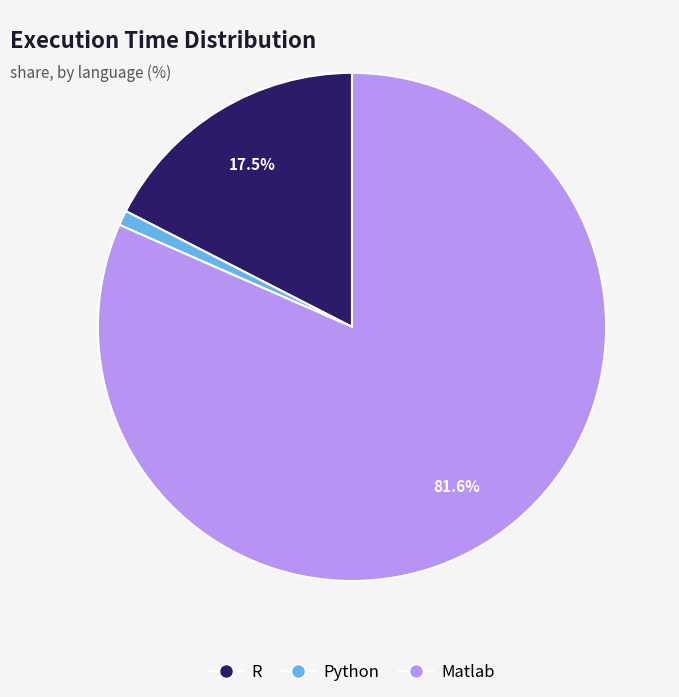

How many segments does this pie chart have?

3